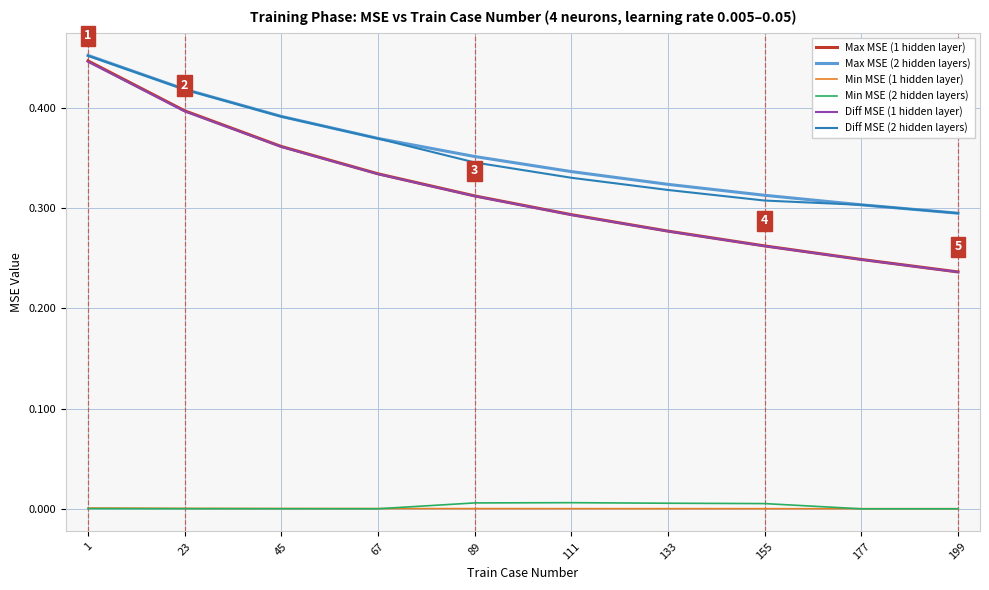

True or false: Diff MSE (2 hidden layers) has a value of 0.2 at 177.

False